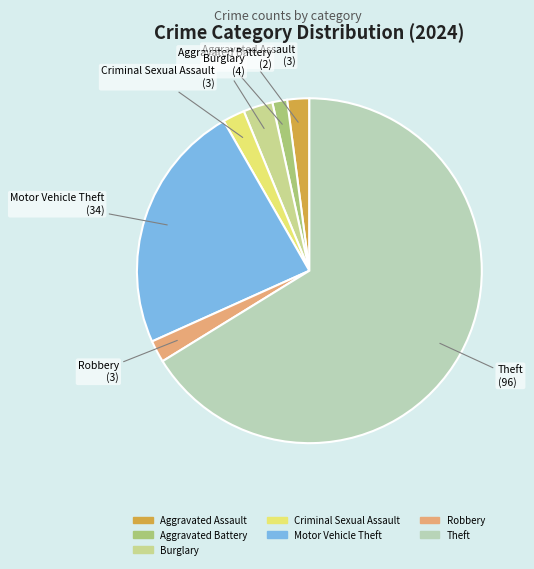

Combined, do Robbery and Burglary account for over 50%?

No